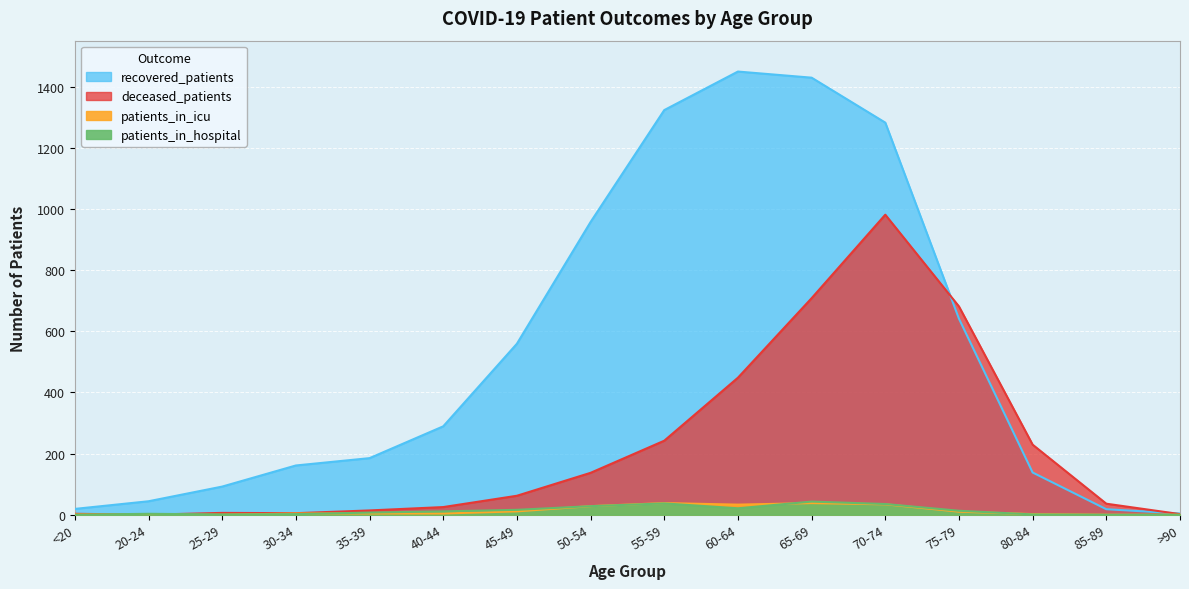

What is the sum of all patients_in_icu values?

207